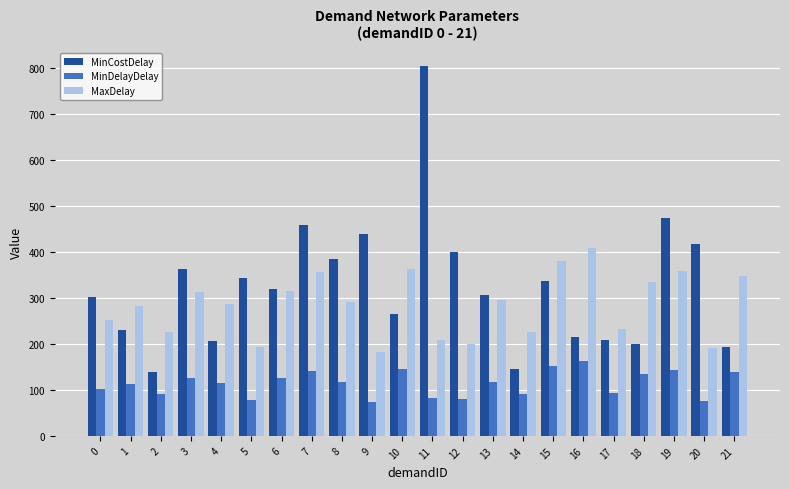

At which category does the chart reach its peak across all series?

11